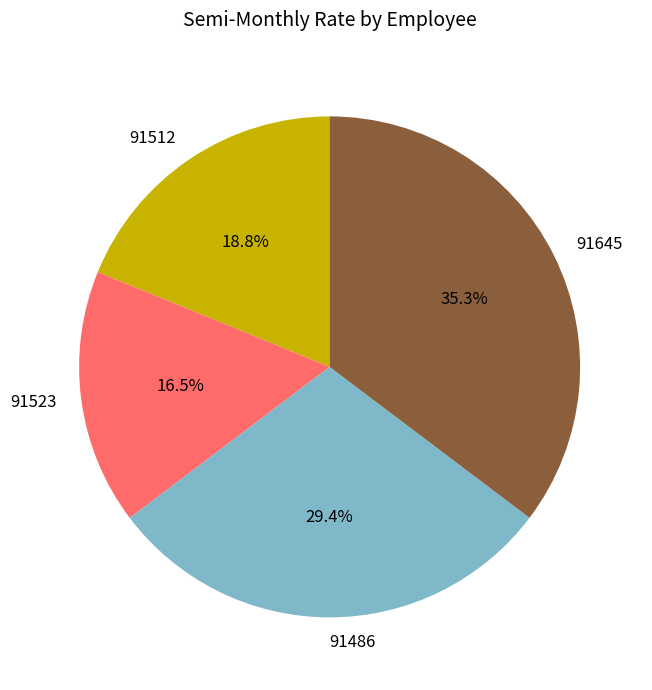

Is there a majority slice in this chart?

No